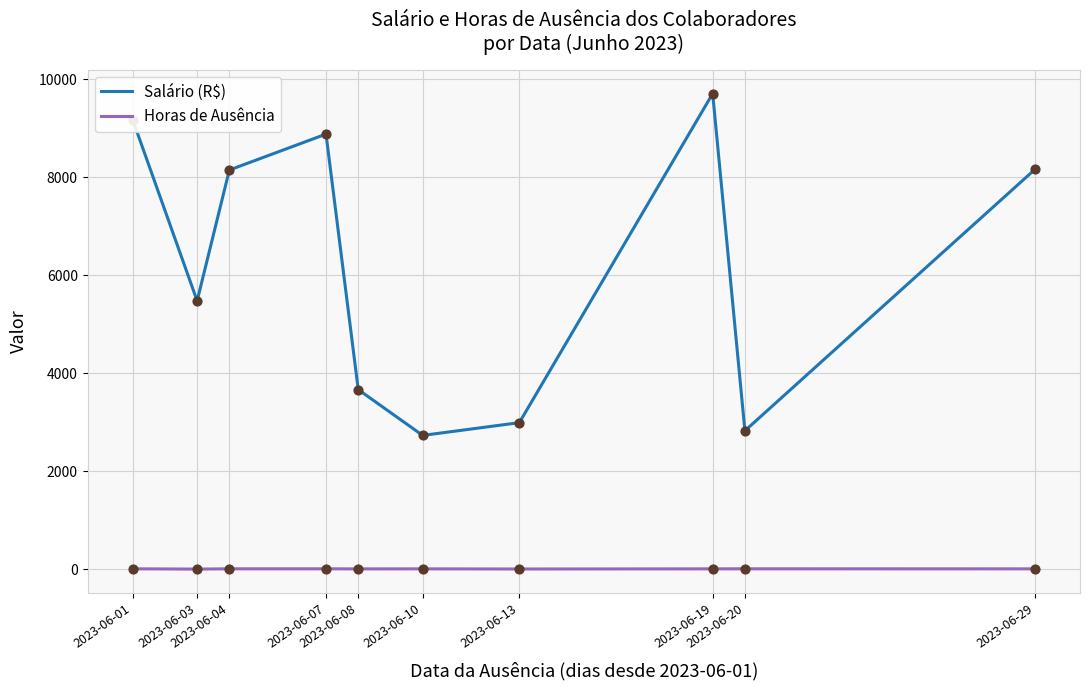

Which series has the widest spread of values?

Salário (R$)